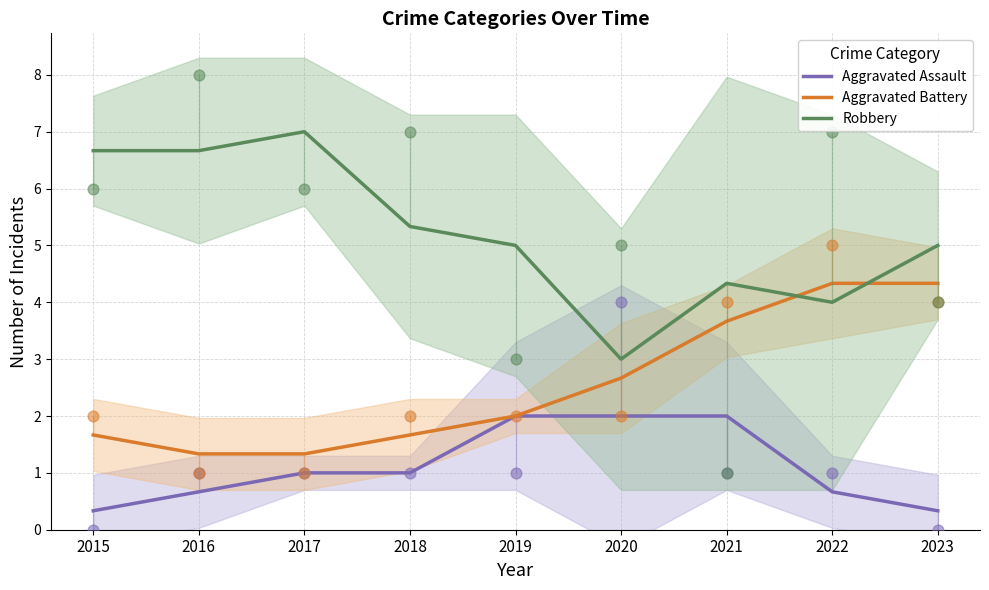

What is the total value across all series at 2019?

9.0